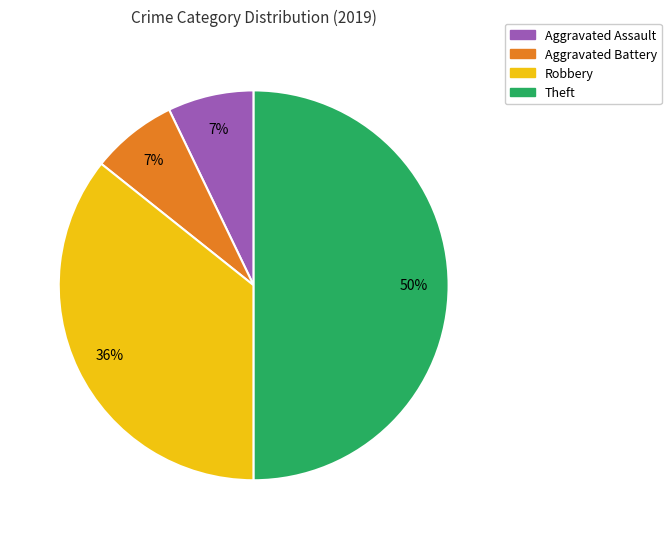

Is it true that Theft is 50% of the pie?

True